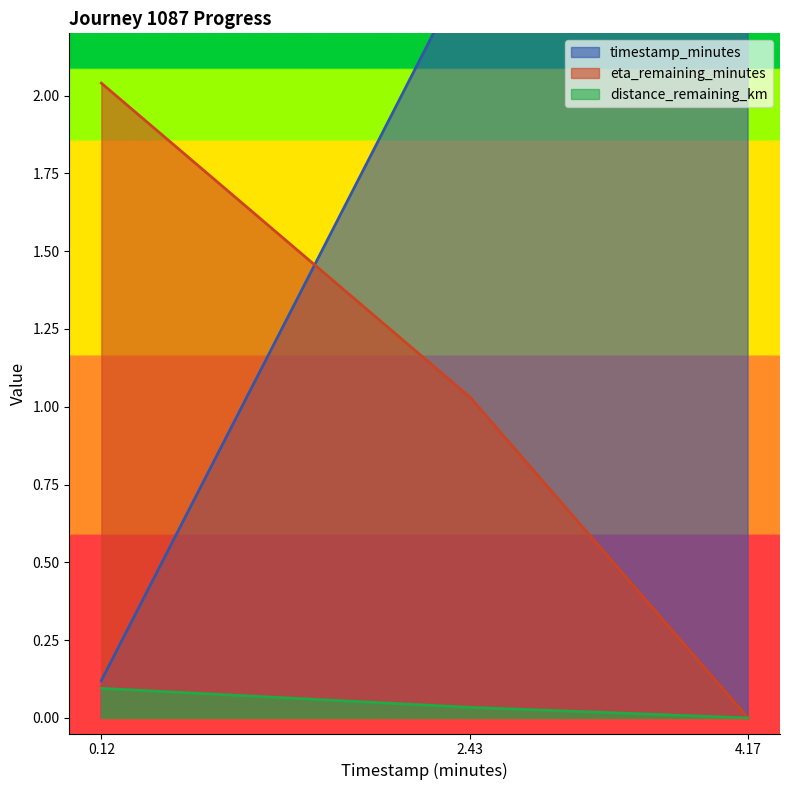

List the series in order of their overall mean, lowest first.

distance_remaining_km, eta_remaining_minutes, timestamp_minutes